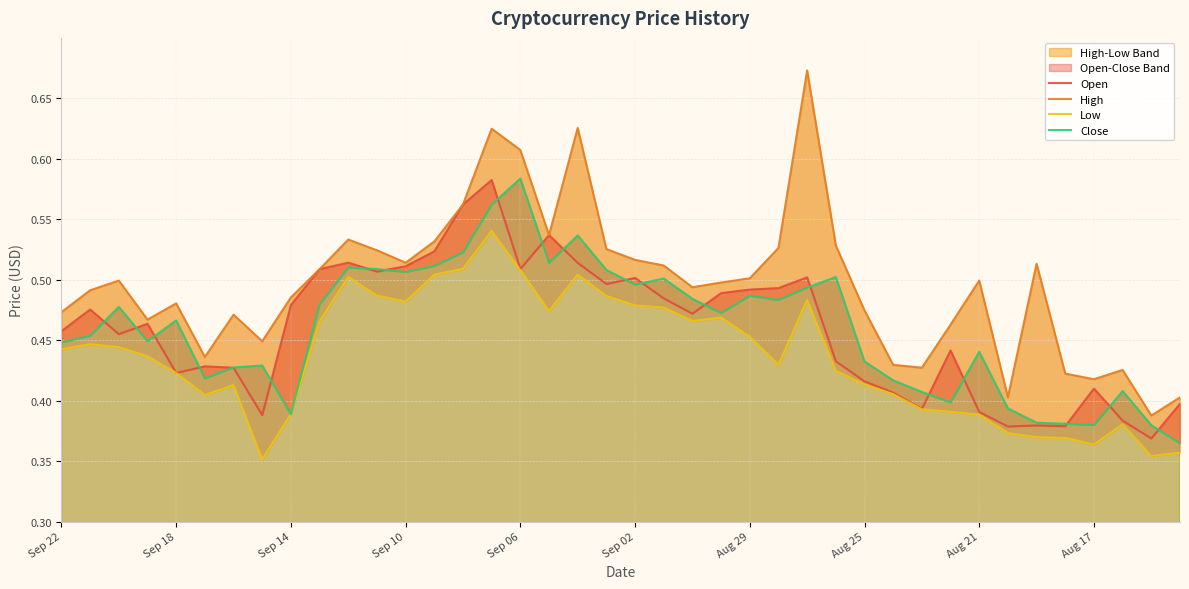

Reading left to right, extract all data points from this chart.

Open: 0.5	0.5	0.5	0.5	0.4	0.4	0.4	0.4	0.5	0.5	0.5	0.5	0.5	0.5	0.6	0.6	0.5	0.5	0.5	0.5	0.5	0.5	0.5	0.5	0.5	0.5	0.5	0.4	0.4	0.4	0.4	0.4	0.4	0.4	0.4	0.4	0.4	0.4	0.4	0.4
High: 0.5	0.5	0.5	0.5	0.5	0.4	0.5	0.4	0.5	0.5	0.5	0.5	0.5	0.5	0.6	0.6	0.6	0.5	0.6	0.5	0.5	0.5	0.5	0.5	0.5	0.5	0.7	0.5	0.5	0.4	0.4	0.5	0.5	0.4	0.5	0.4	0.4	0.4	0.4	0.4
Low: 0.4	0.4	0.4	0.4	0.4	0.4	0.4	0.4	0.4	0.5	0.5	0.5	0.5	0.5	0.5	0.5	0.5	0.5	0.5	0.5	0.5	0.5	0.5	0.5	0.5	0.4	0.5	0.4	0.4	0.4	0.4	0.4	0.4	0.4	0.4	0.4	0.4	0.4	0.4	0.4
Close: 0.4	0.5	0.5	0.4	0.5	0.4	0.4	0.4	0.4	0.5	0.5	0.5	0.5	0.5	0.5	0.6	0.6	0.5	0.5	0.5	0.5	0.5	0.5	0.5	0.5	0.5	0.5	0.5	0.4	0.4	0.4	0.4	0.4	0.4	0.4	0.4	0.4	0.4	0.4	0.4